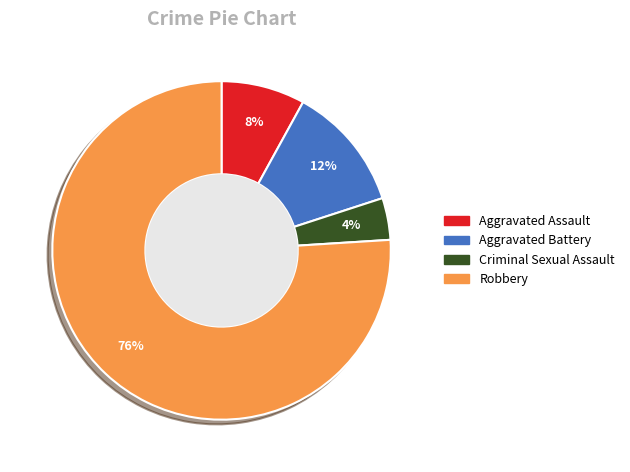

Rank the categories by value from lowest to highest.

Criminal Sexual Assault, Aggravated Assault, Aggravated Battery, Robbery